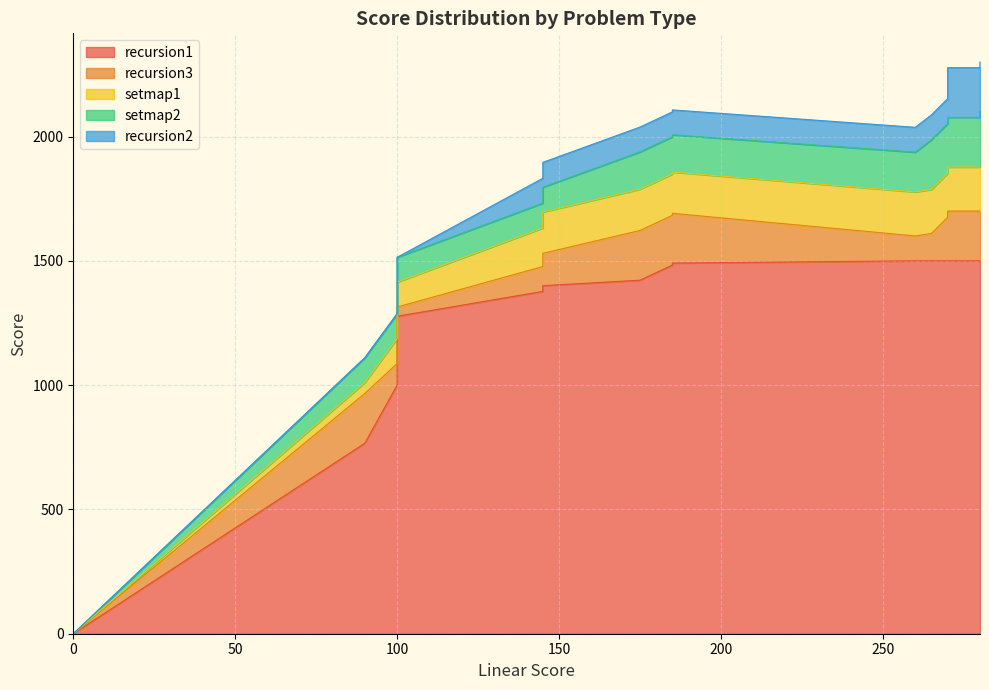

How many positive values does the recursion3 series have?

29